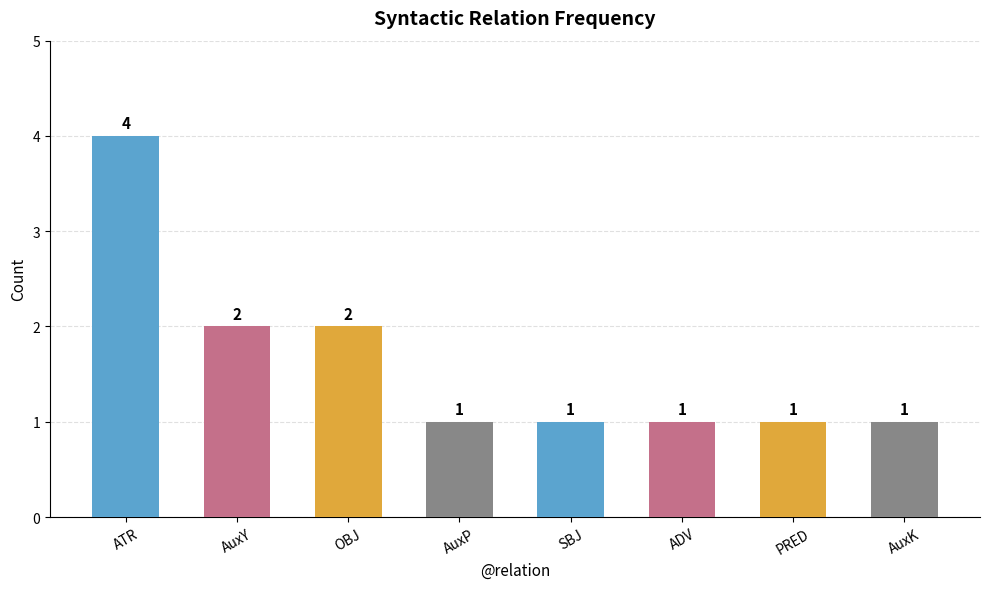

Which has a higher value, AuxP or OBJ?

OBJ